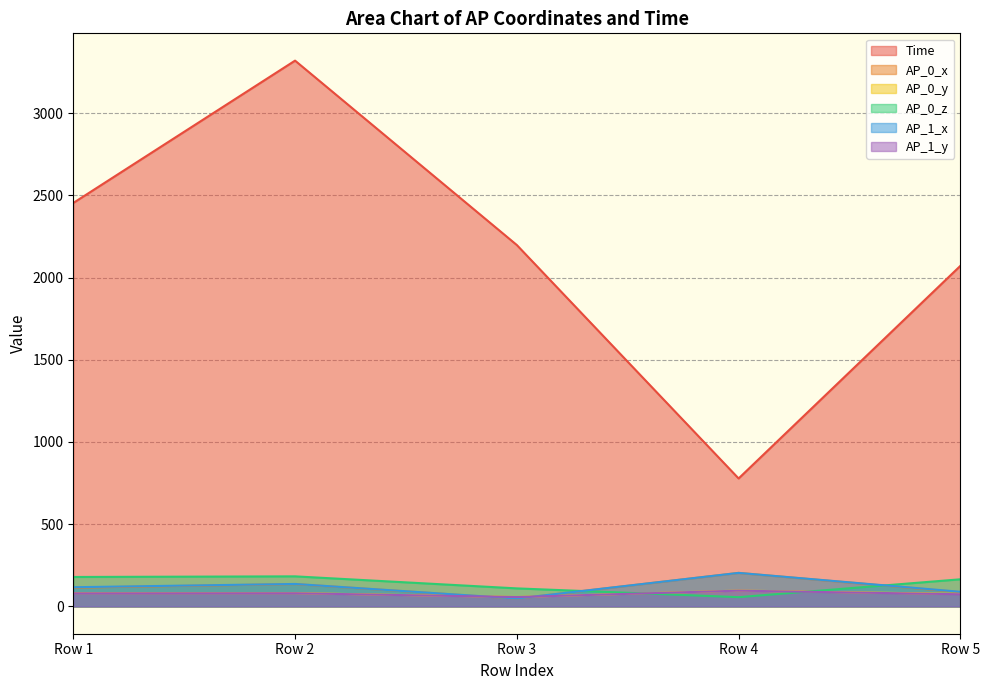

True or false: AP_0_x has a value of 86.8 at Row 5.

True